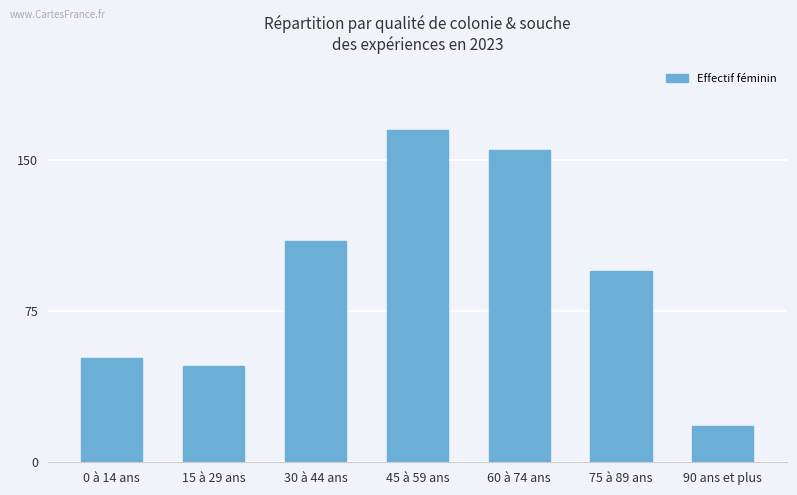

Does the chart contain stacked bars?

No